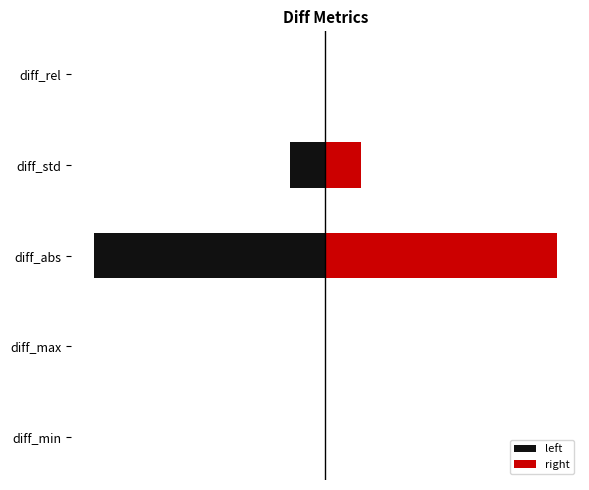

The left series shows -0.0 at diff_min. True or false?

True